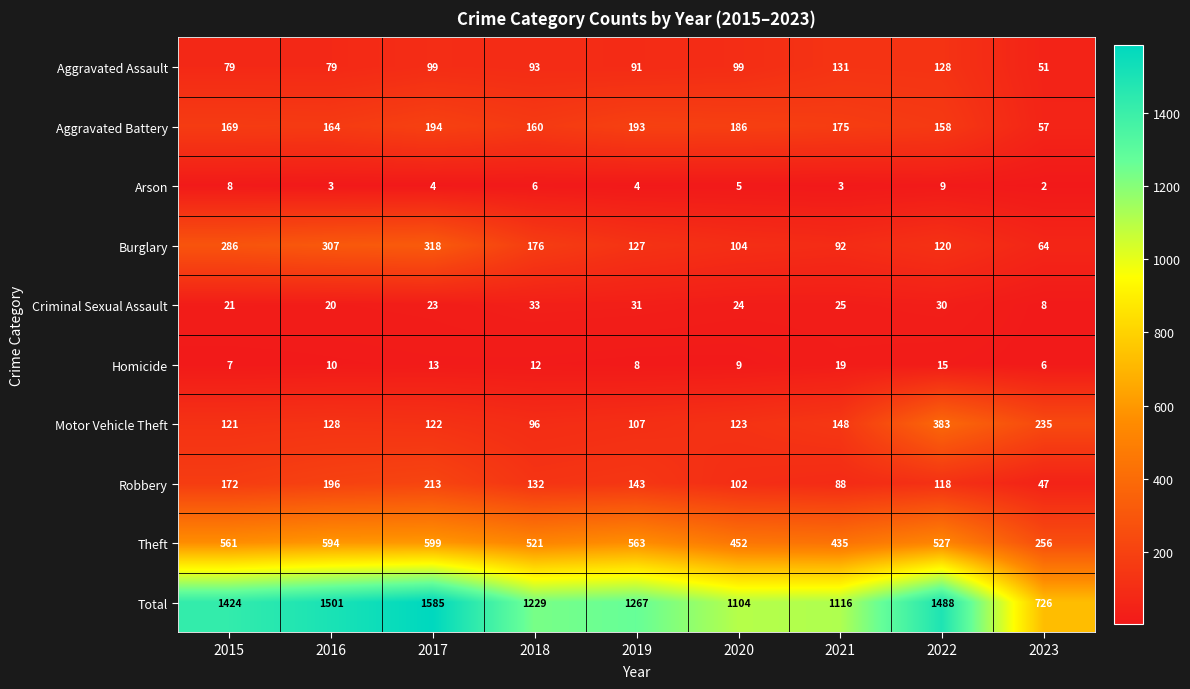

The value of Homicide at 2021 is 9. True or false?

False